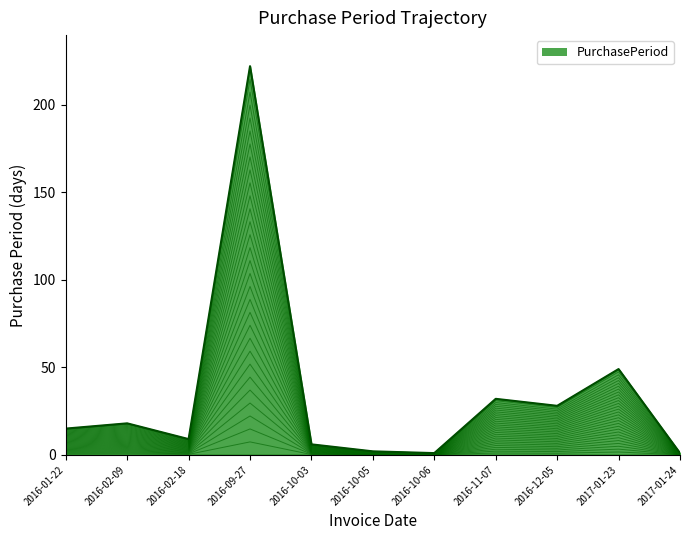

What is the ratio of the value at 2016-01-22 to the value at 2017-01-24?

15.0